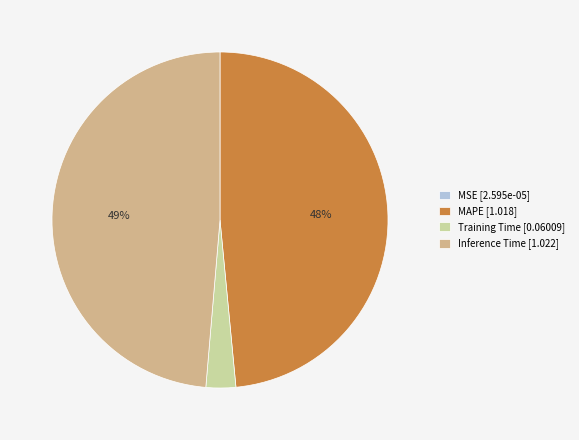

Between Training Time [0.06009] and MAPE [1.018], which is larger?

MAPE [1.018]